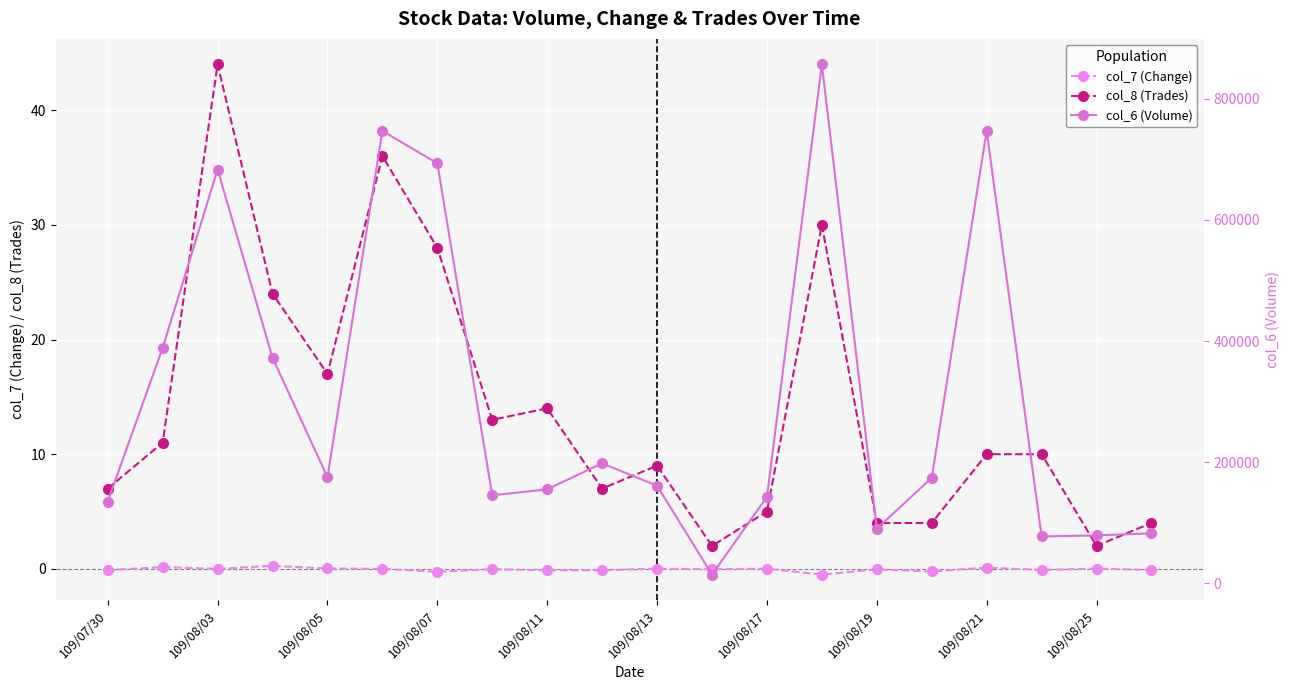

True or false: col_7 (Change) and col_8 (Trades) cross at least once.

False